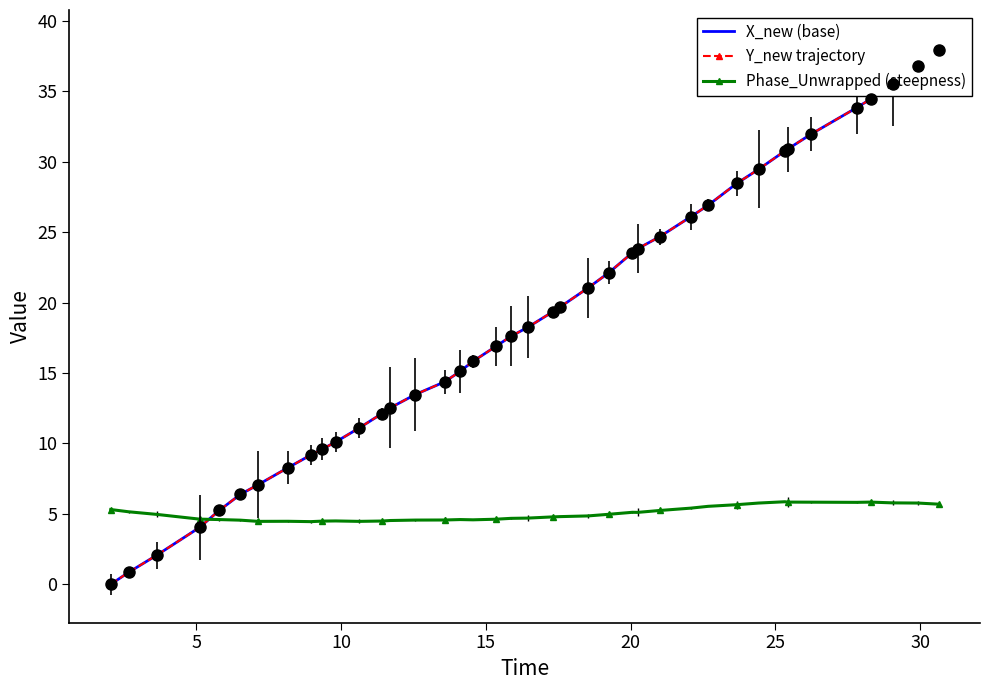

What is the value of the Phase_Unwrapped (steepness) point at the 35th from the left?

5.8